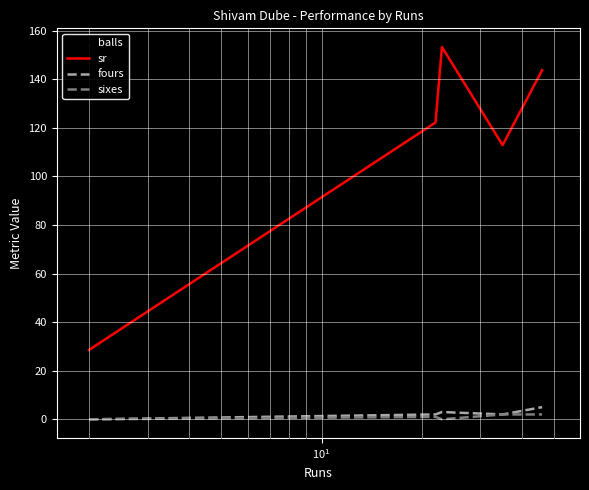

What is the lowest value of the sr series?

28.6